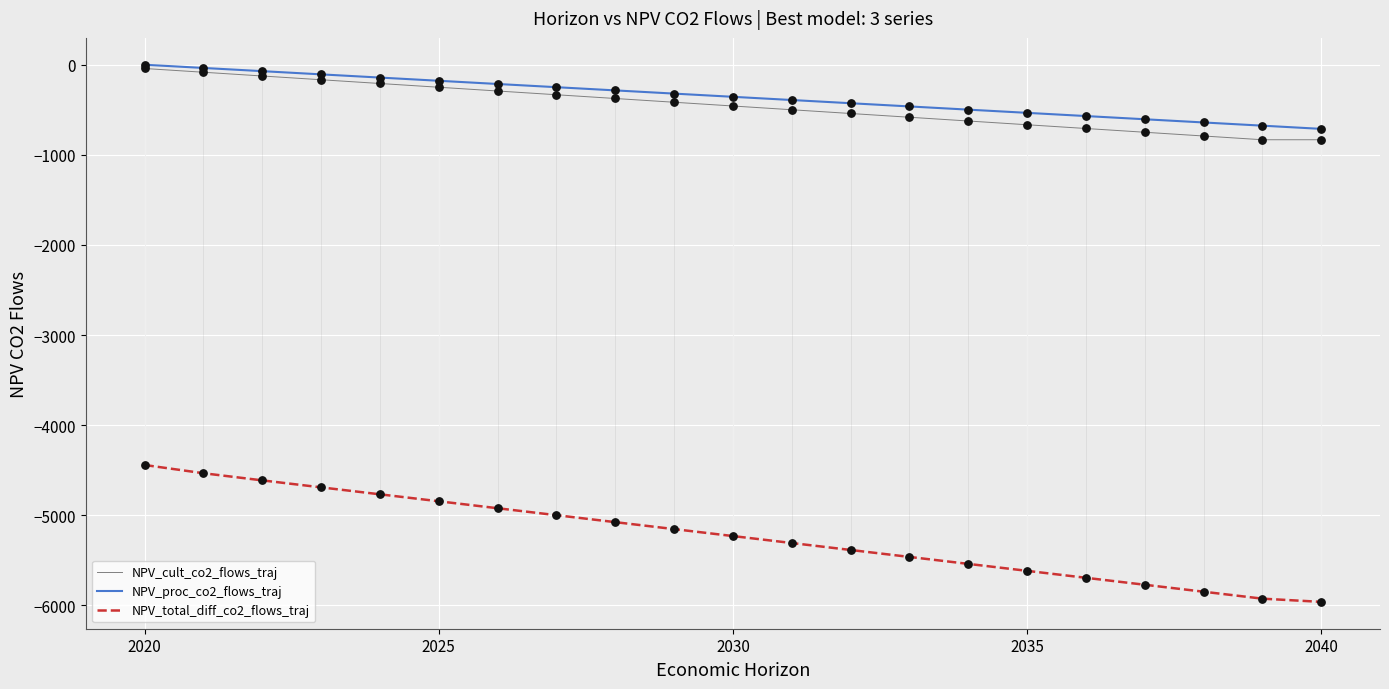

What is the minimum value shown in the chart?

-5960.8